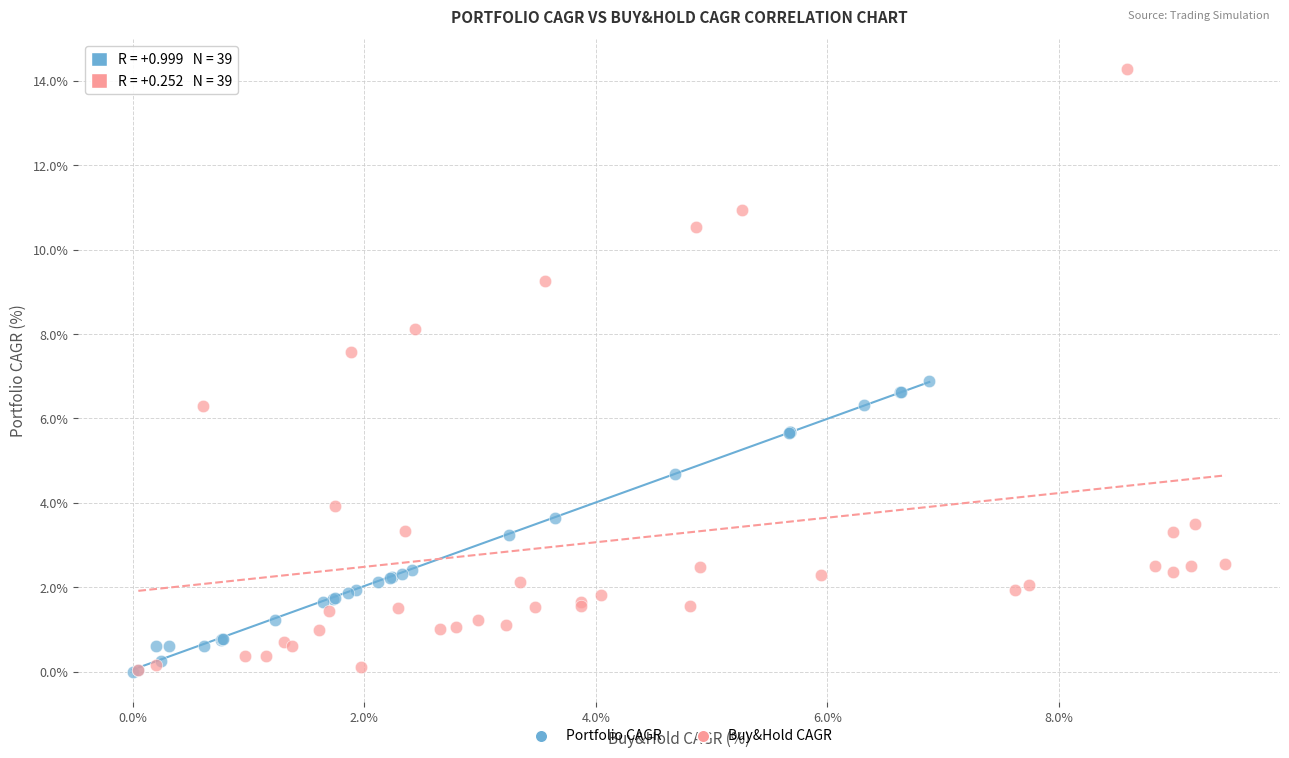

What are all the series names shown in the legend?

Portfolio CAGR, Buy&Hold CAGR